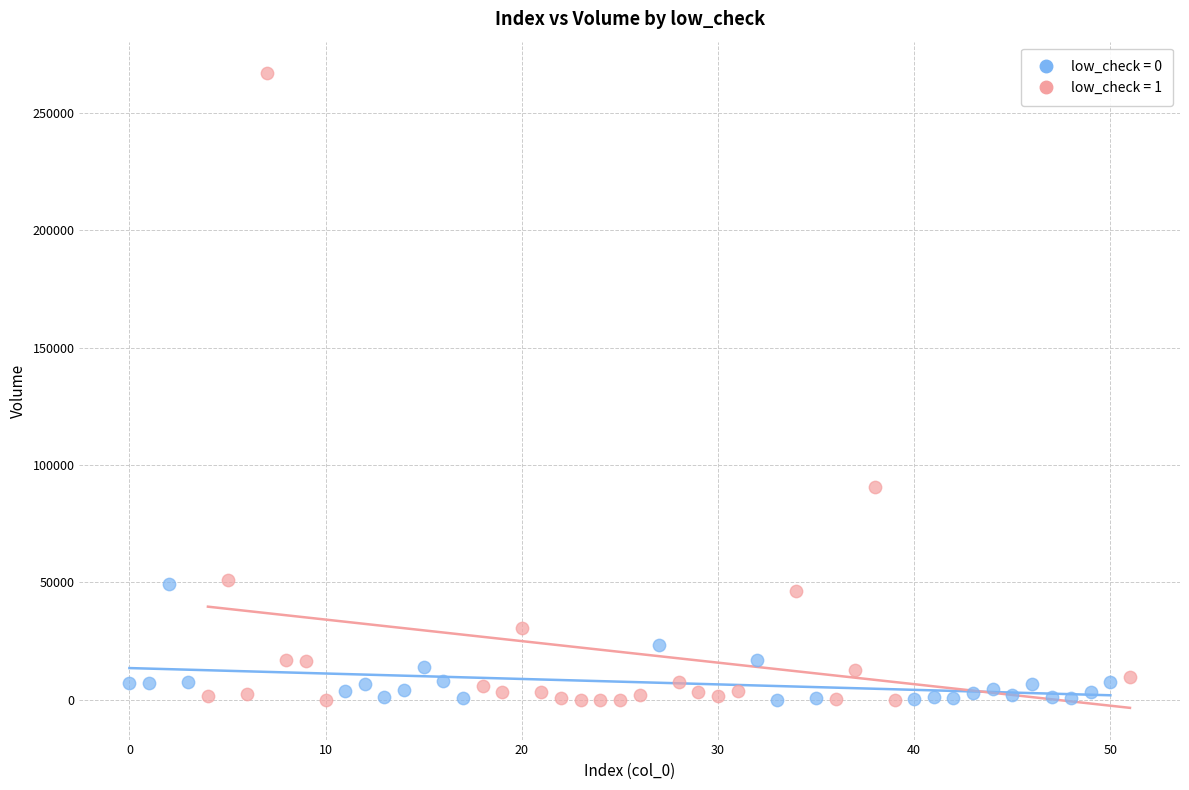

Which series contains the highest Y value?

low_check = 1